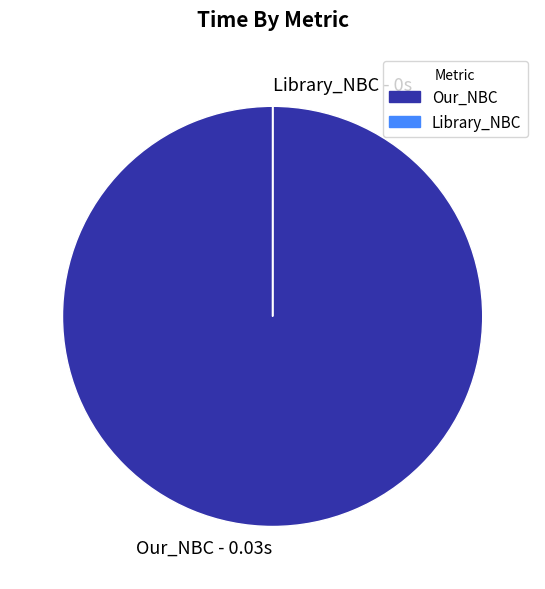

What is the largest slice in the pie chart?

Our_NBC